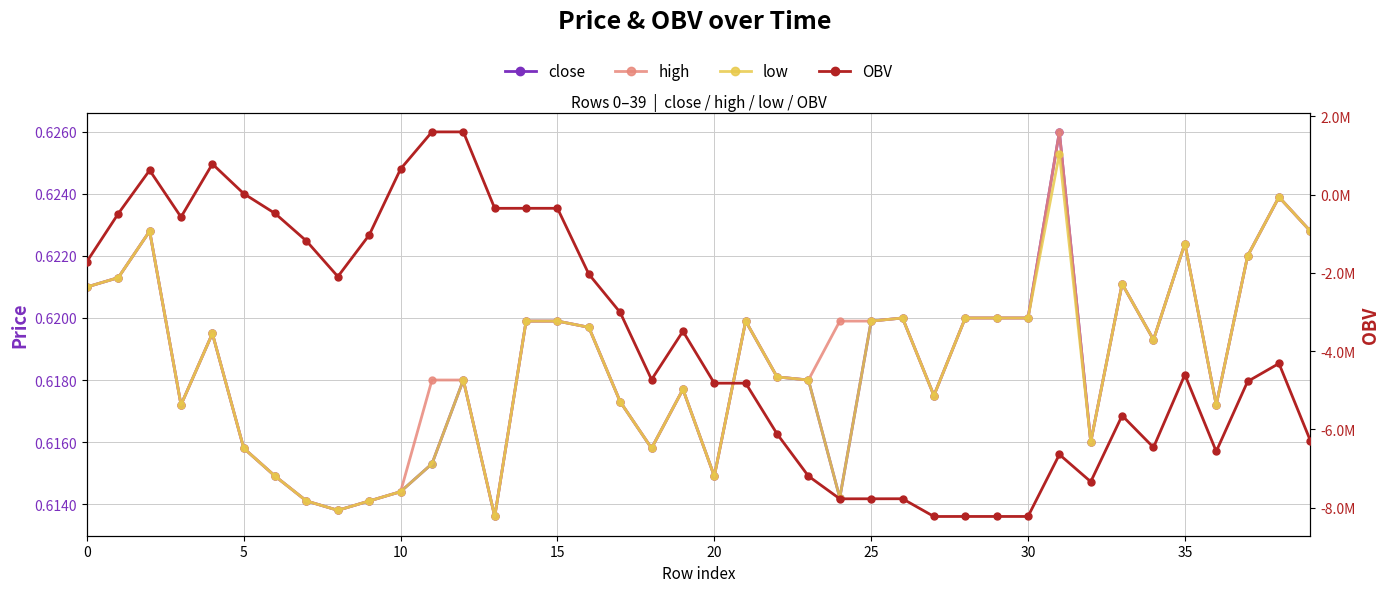

How many series are shown in this chart?

4